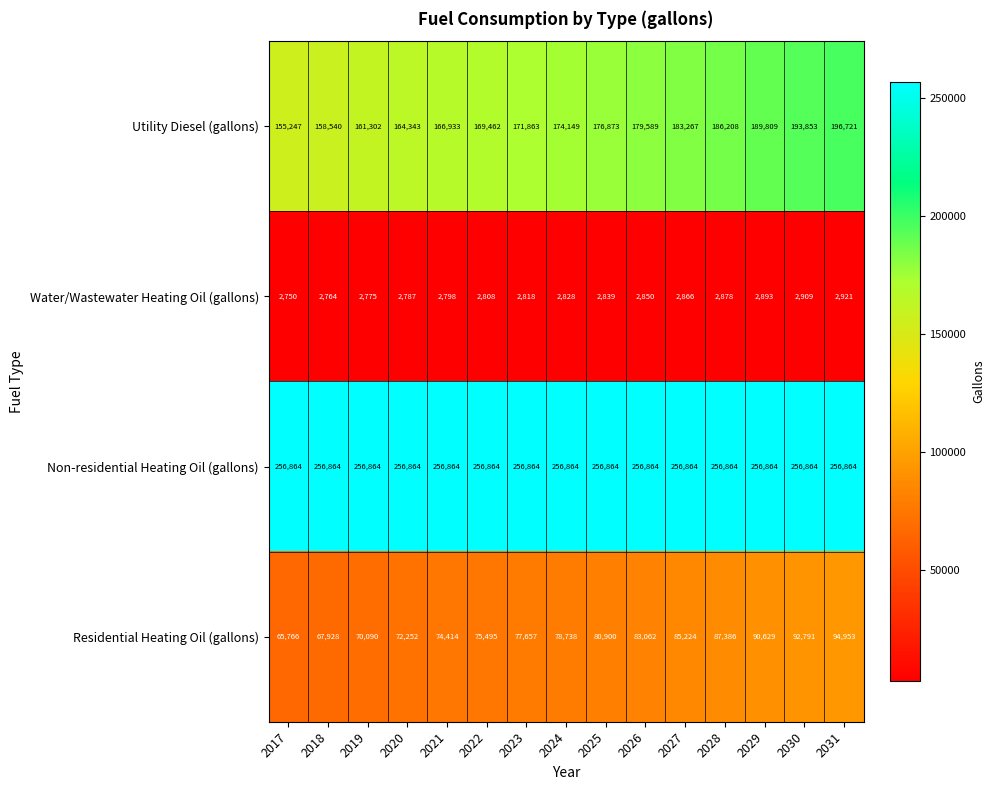

Where is Water/Wastewater Heating Oil (gallons) nearest to the value 2835?

2025